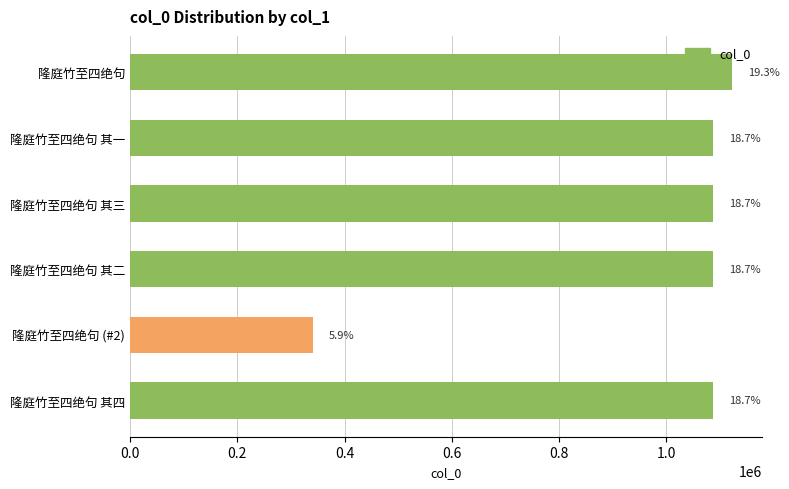

Does the chart contain stacked bars?

No